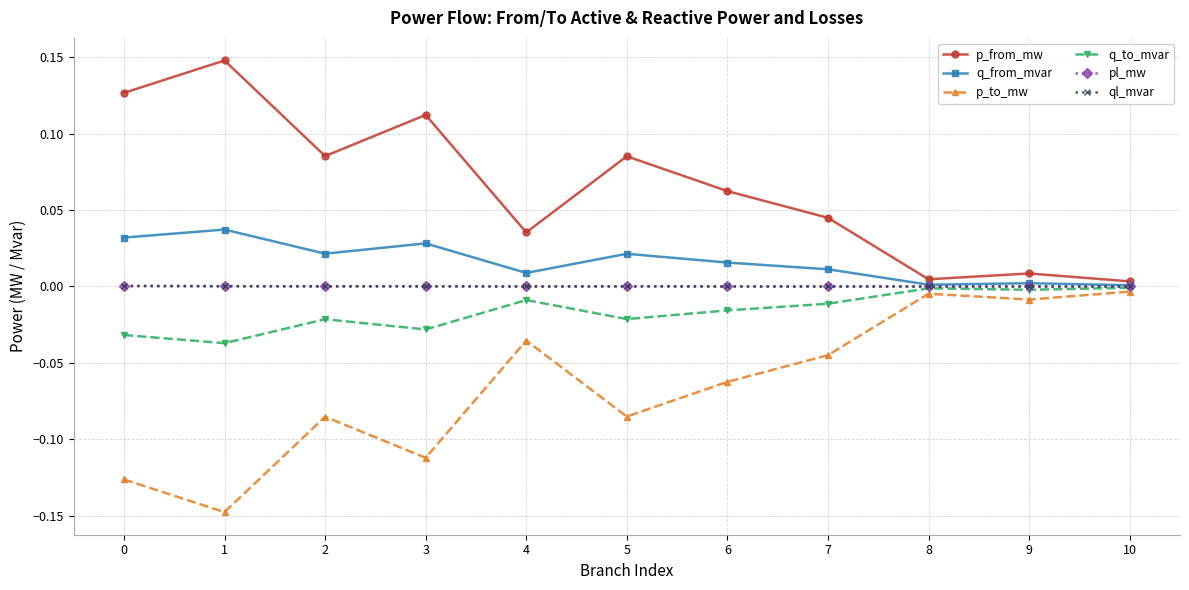

The value of ql_mvar at 6 is 0.0. True or false?

True